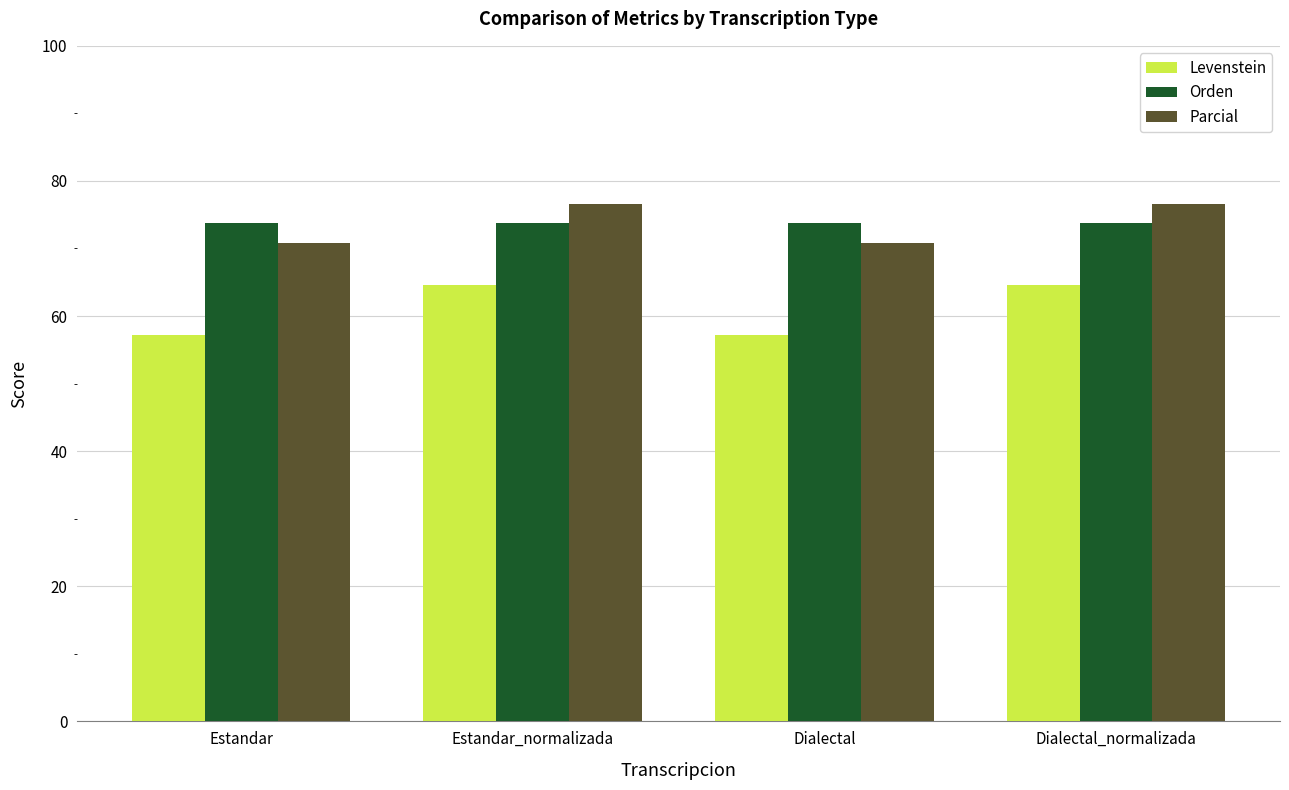

What is the sum of all Parcial values?

294.7